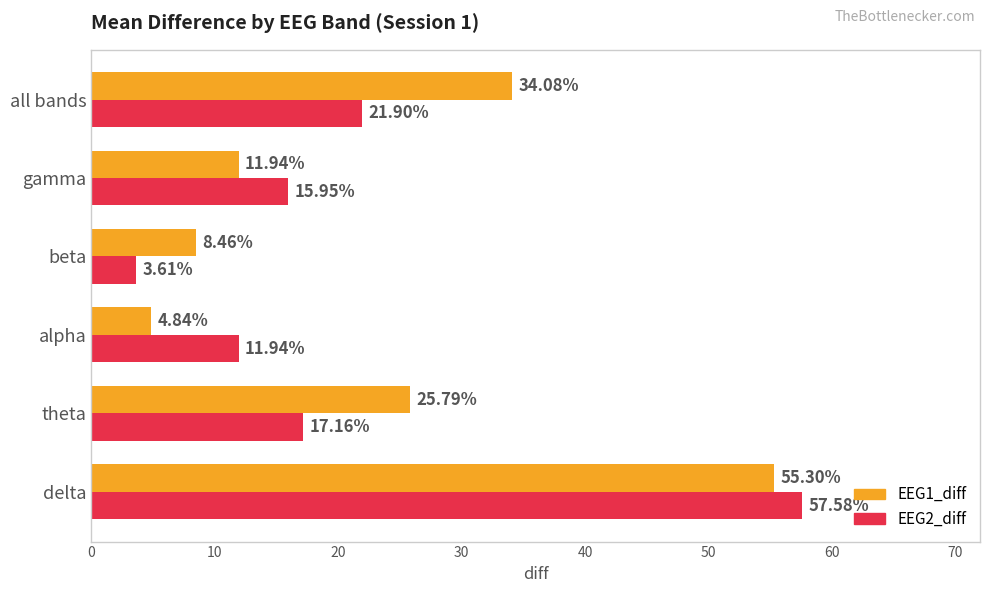

What is the total value across all series at delta?

112.9